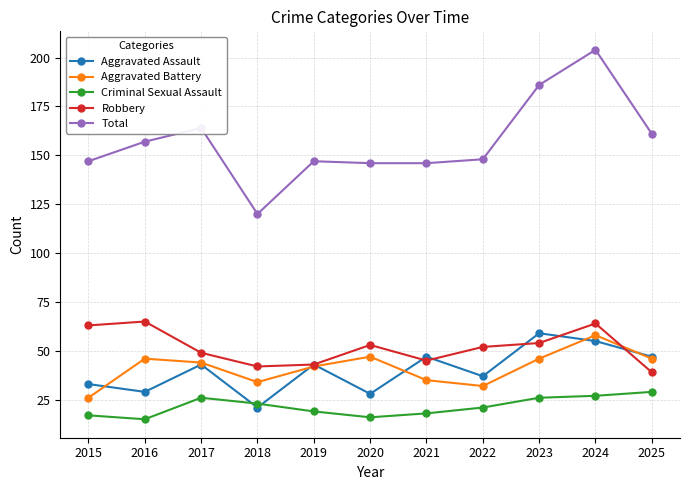

At which label is Aggravated Battery closest to 42?

2019